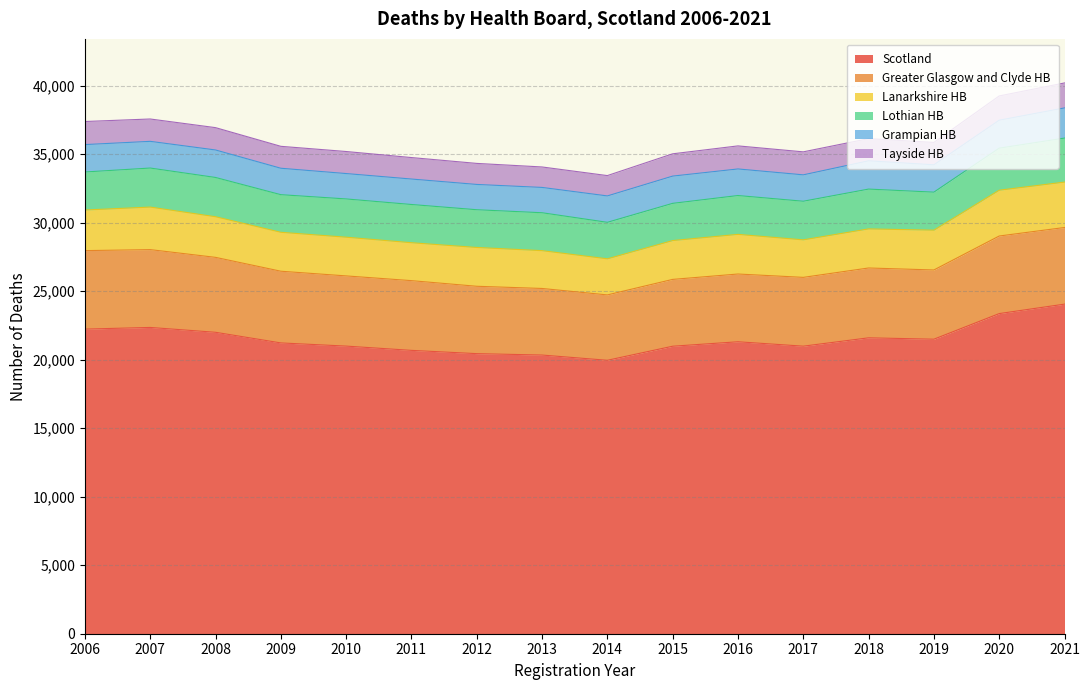

What is the value of the Grampian HB point at the 7th from the left?

1846